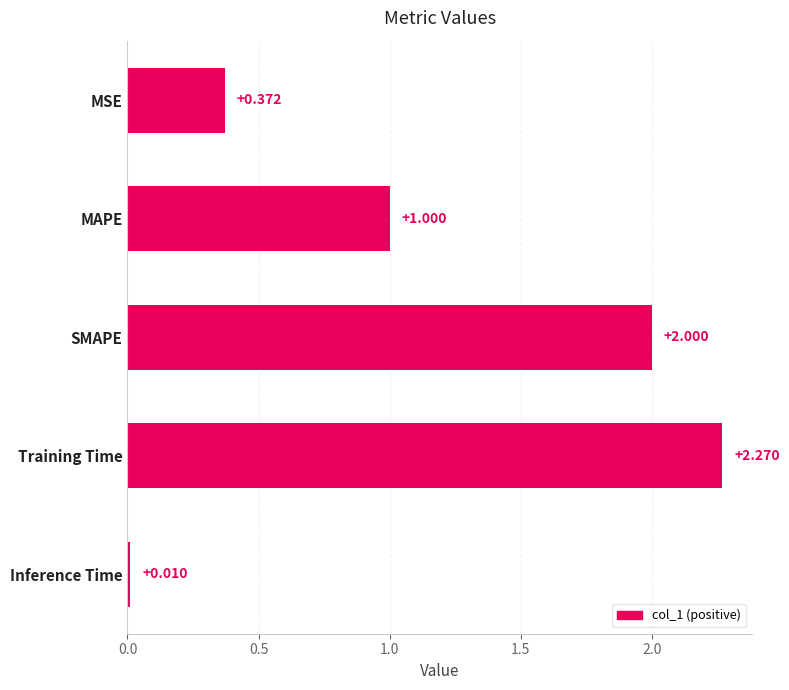

List the labels in order of value, smallest first.

Inference Time, MSE, MAPE, SMAPE, Training Time